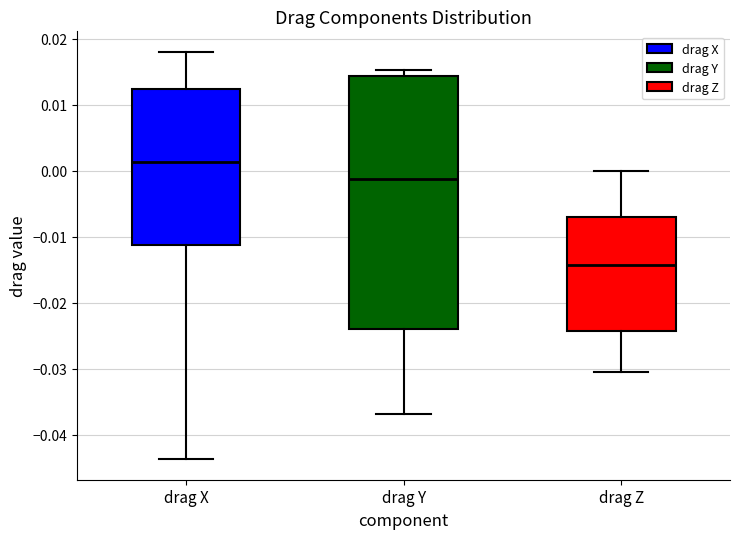

Comparing the boxes themselves (not the whiskers), which one is the tallest?

drag Y